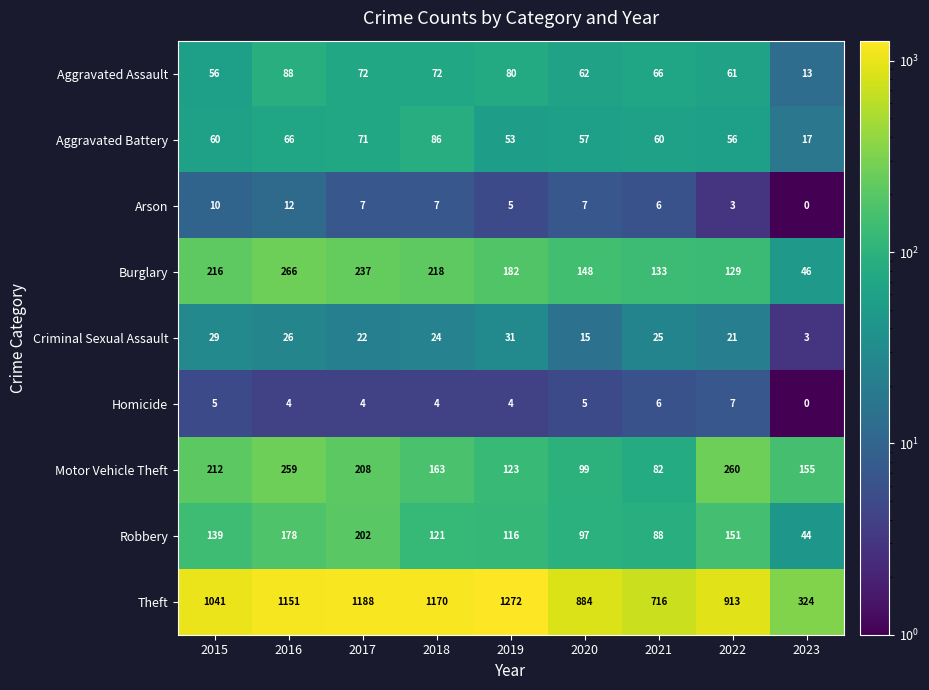

How many data points in Motor Vehicle Theft are less than 163?

4